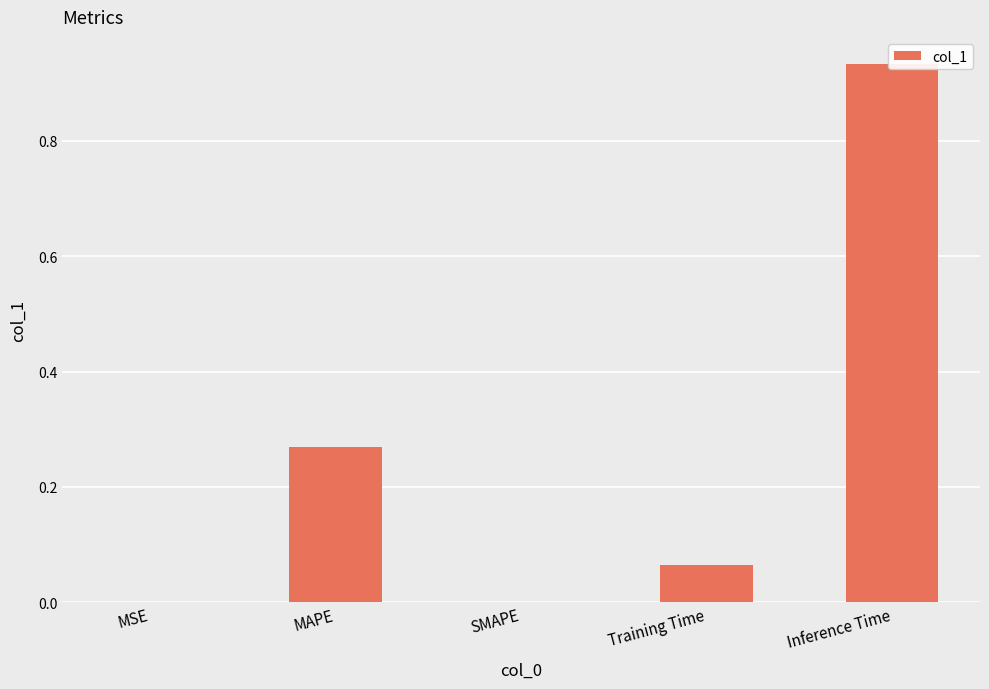

Where is the data nearest to the value 0?

SMAPE